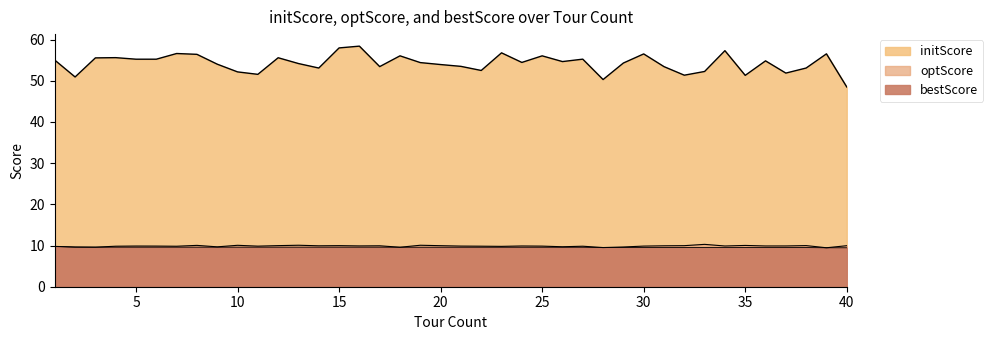

What is the difference between the maximum and second lowest values in the optScore series?

0.8